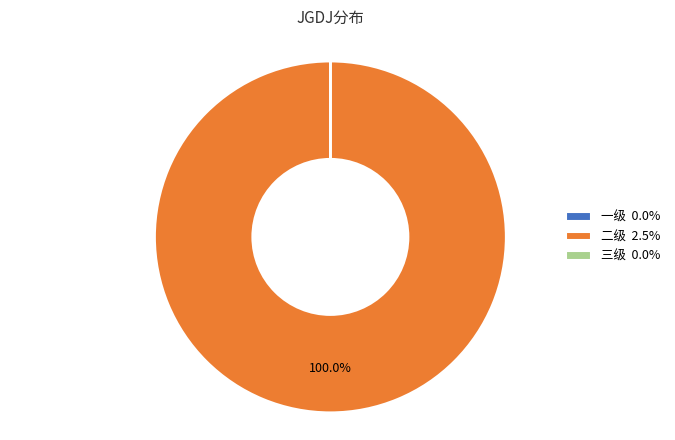

Is there a majority slice in this chart?

Yes